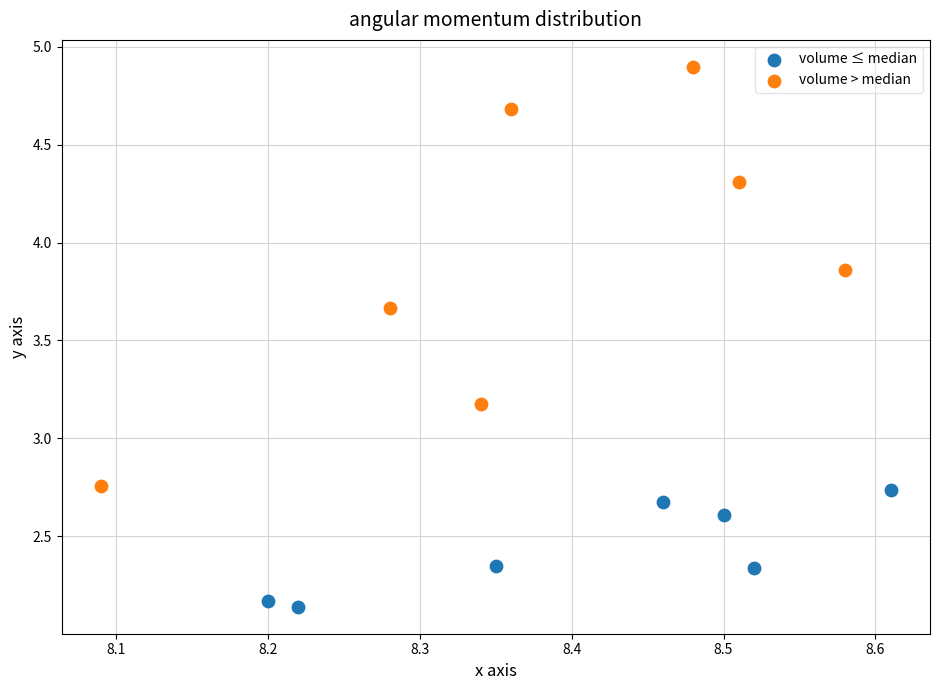

Which series contains the lowest Y value?

volume ≤ median